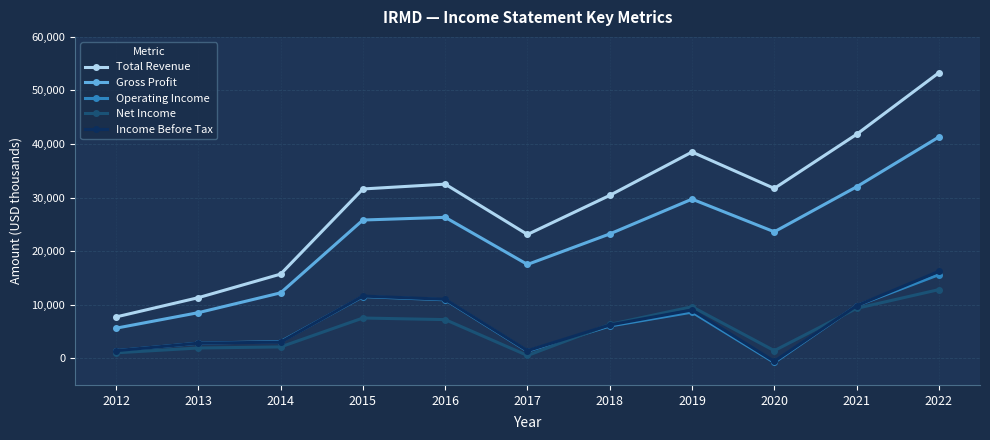

How many lines are shown in the chart?

5